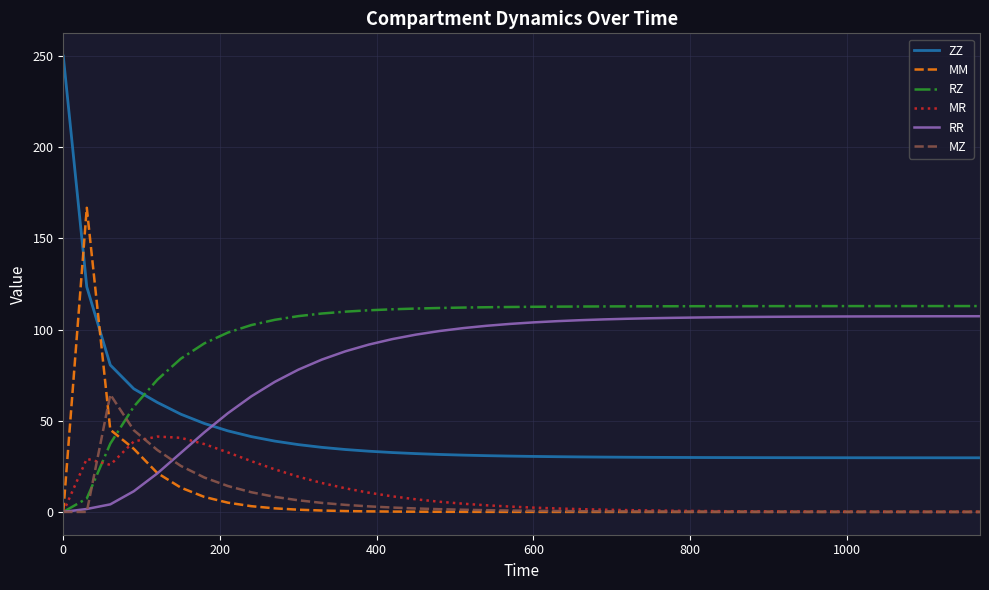

True or false: MZ and RR cross at least once.

True